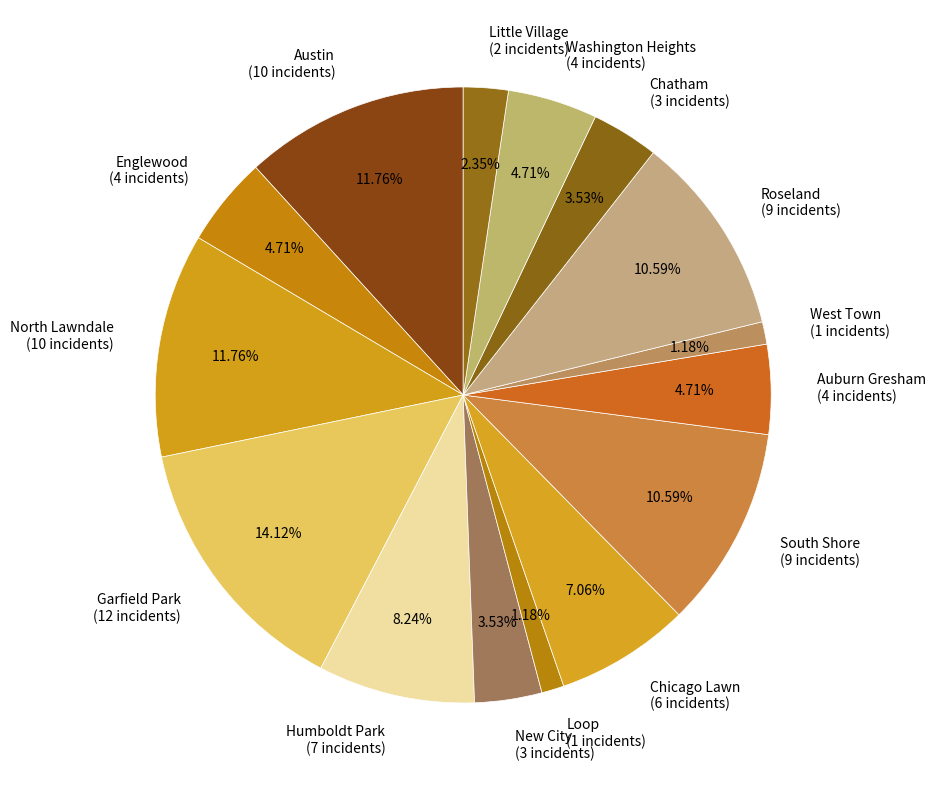

Count the number of slices in the pie.

15